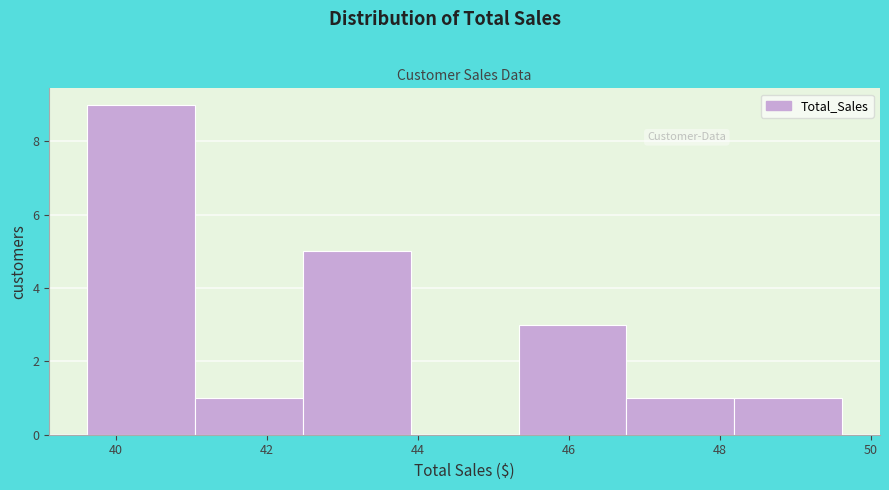

Reading left to right, list every bar in this chart as the range it spans on the x-axis followed by its height. Neither the bar edges nor the heights are printed on the chart, so give them approximately, as read against the axes.

39.6 to 41.0: 9
41.0 to 42.4: 1
42.4 to 44.0: 5
44.0 to 45.4: 0
45.4 to 46.8: 3
46.8 to 48.2: 1
48.2 to 49.6: 1